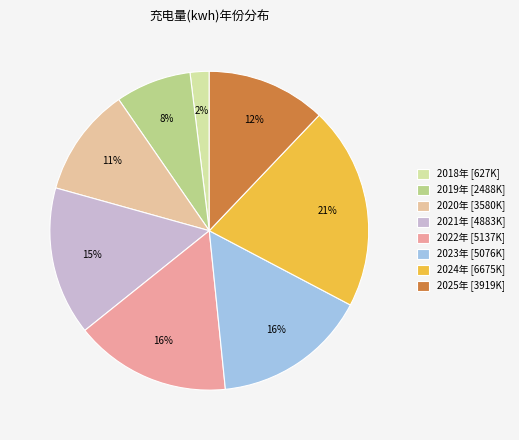

Combined, what portion of the pie is 2019年 and 2022年?

23.5%